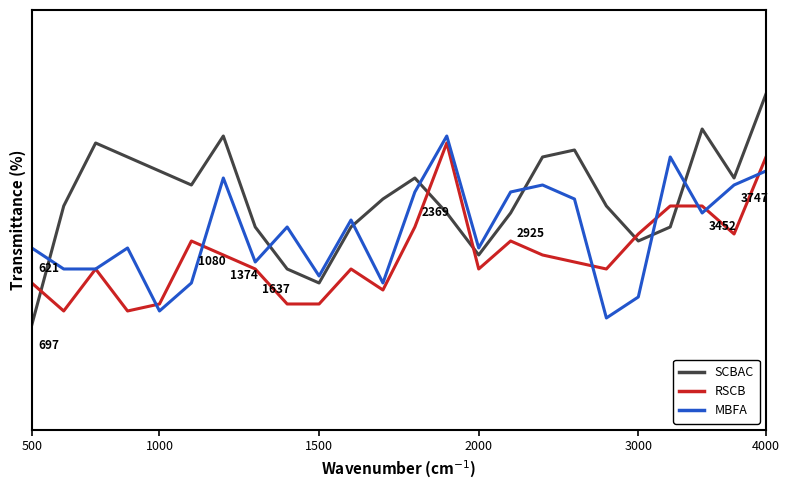

Is this an area chart (filled region under the line)?

No